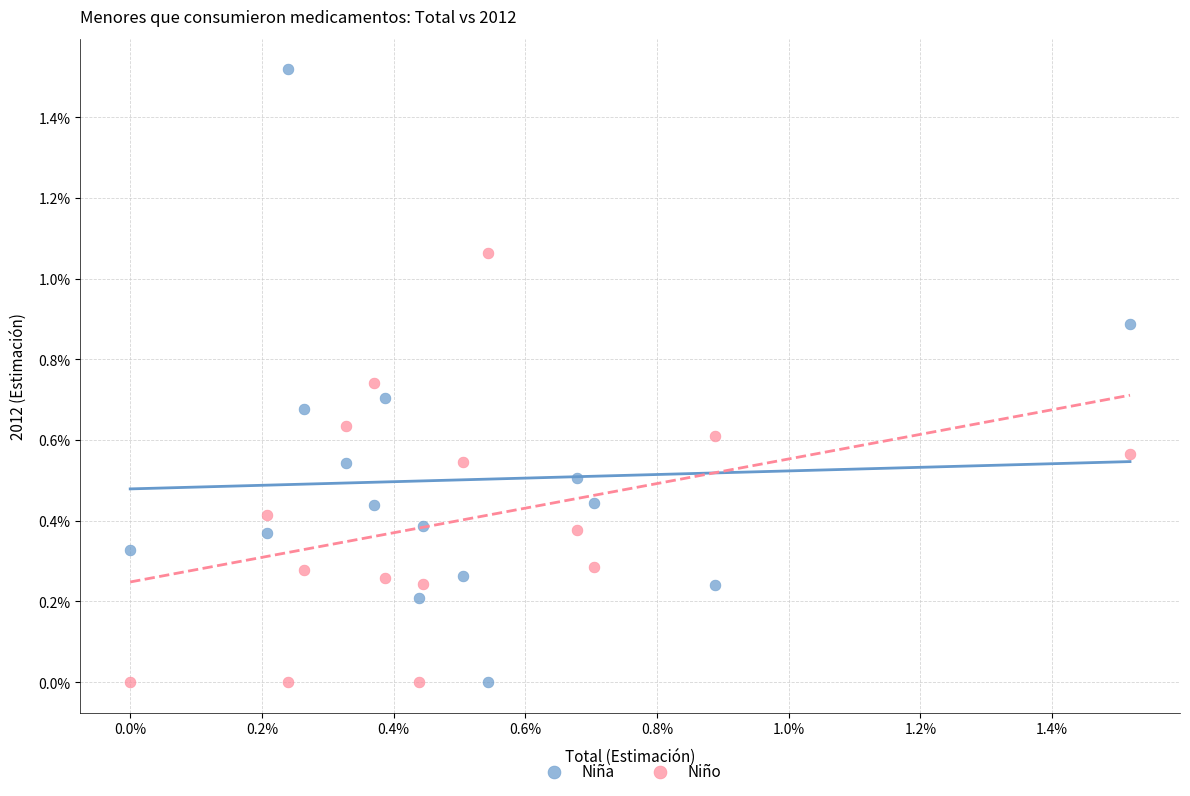

What are all the series names shown in the legend?

Niña, Niño